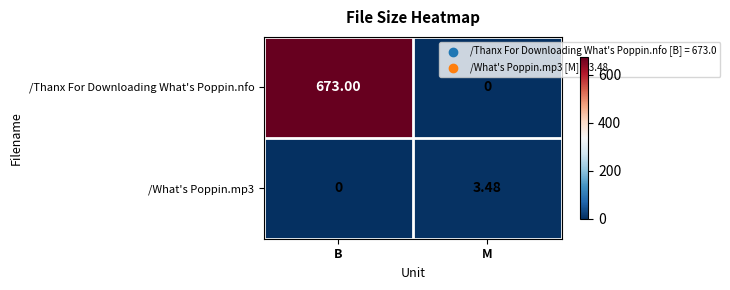

Which category has the lowest value in the /What's Poppin.mp3 series?

B